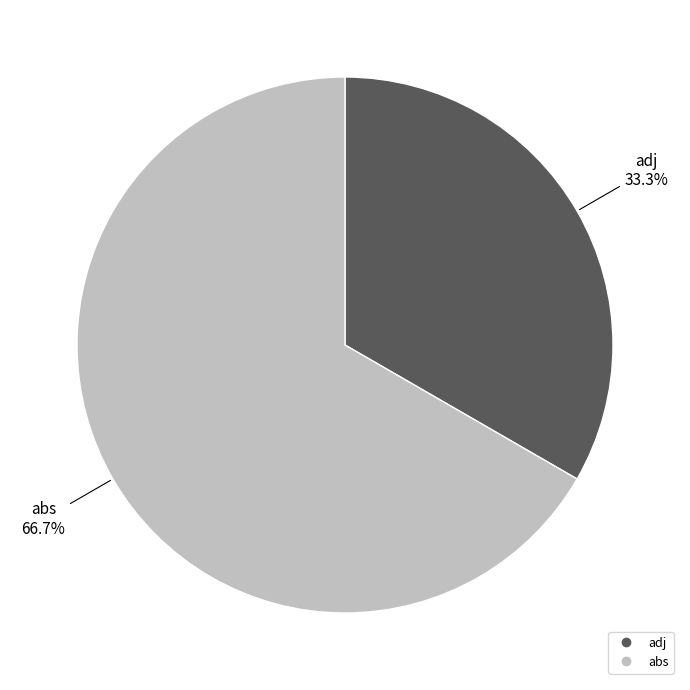

True or false: abs accounts for 67% of the total.

True